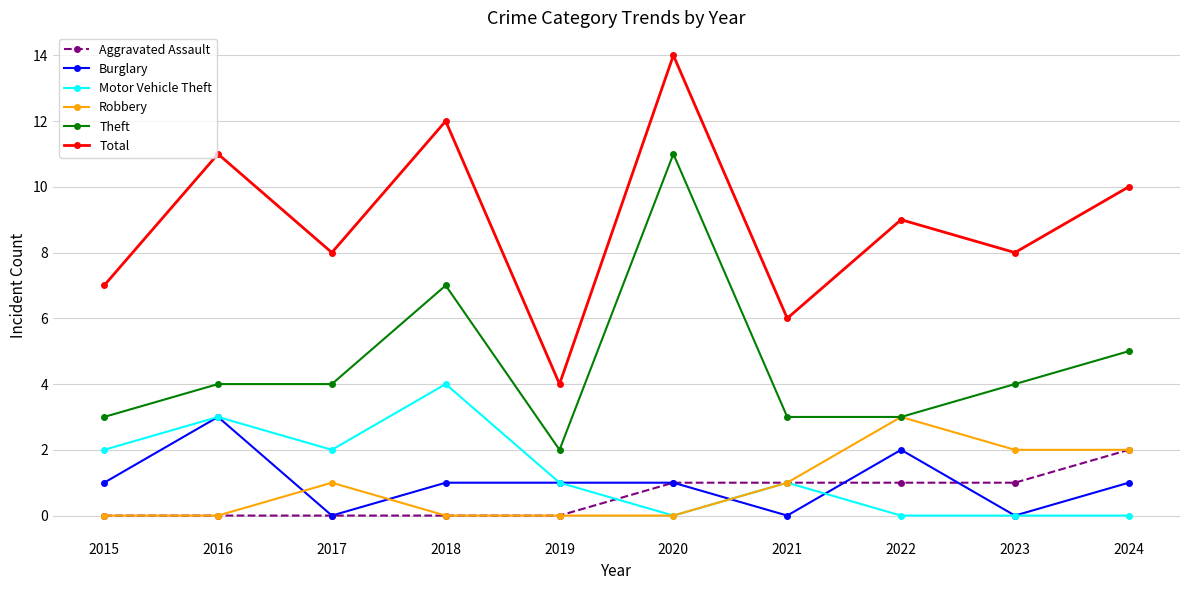

What is the highest value of the Robbery series?

3